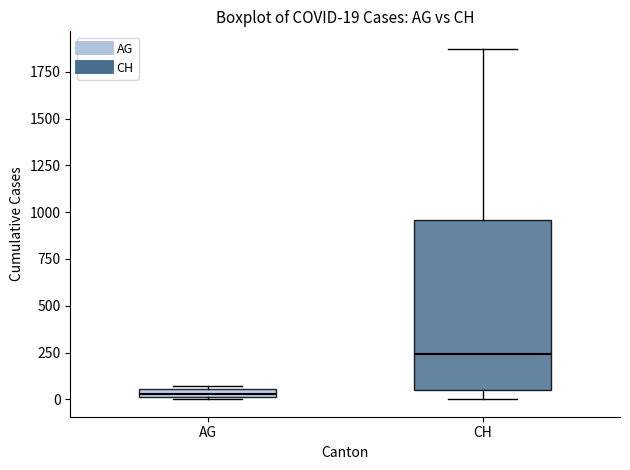

Comparing the boxes themselves (not the whiskers), which one is the tallest?

CH